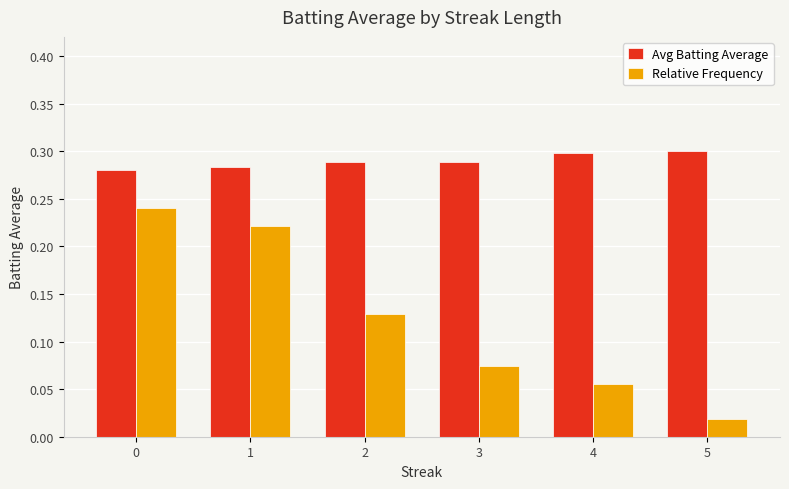

What is the total value across all series at 0?

0.5